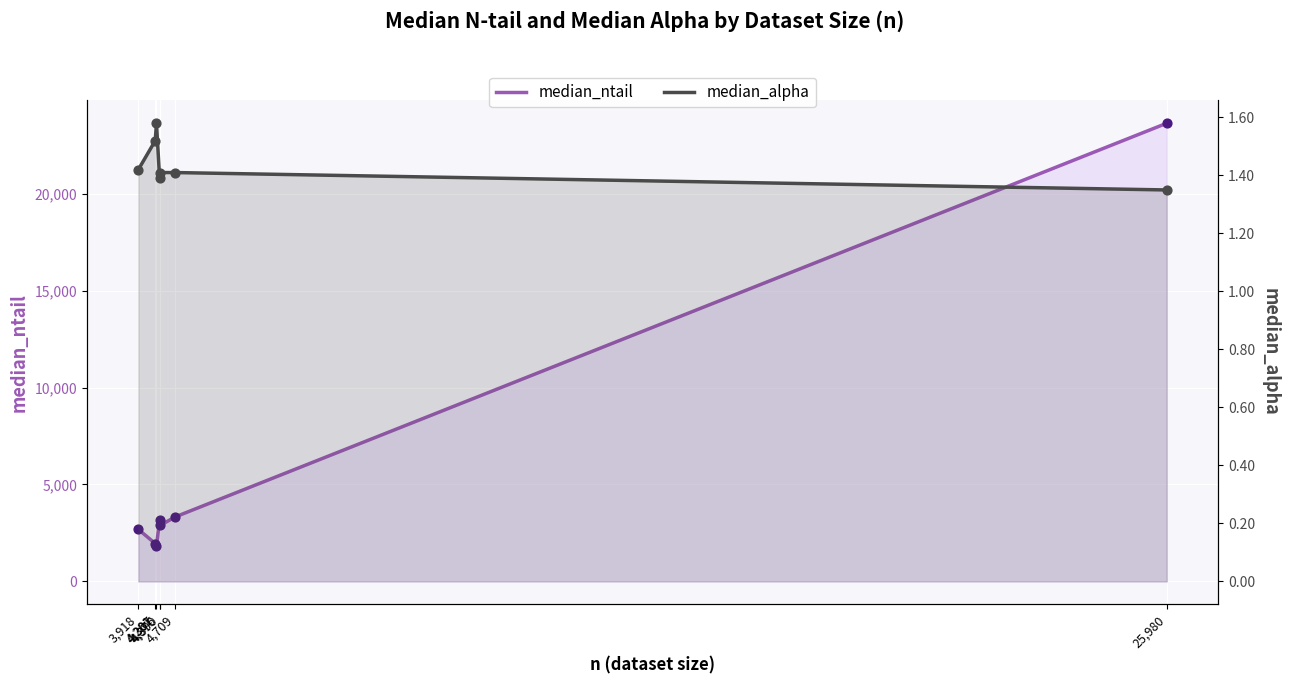

At how many categories does at least one series exceed 1324?

7